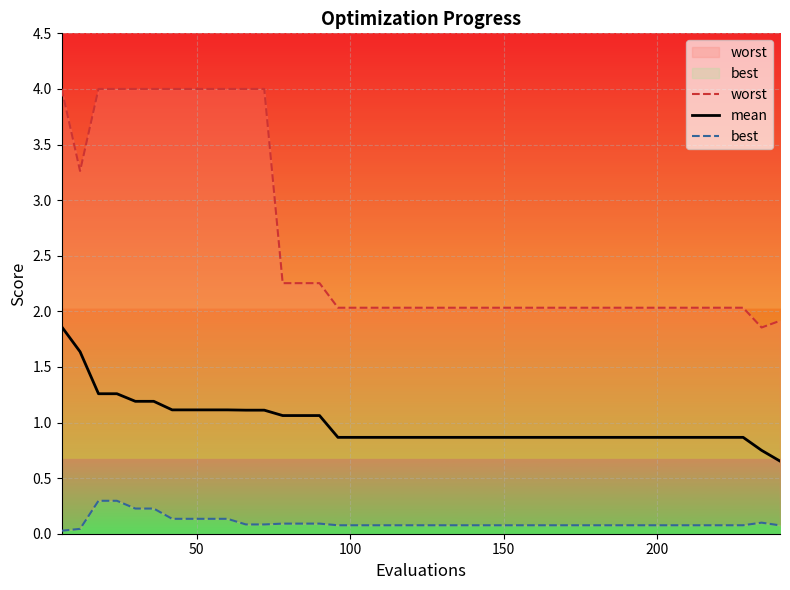

What are all the series names shown in the legend?

worst, mean, best